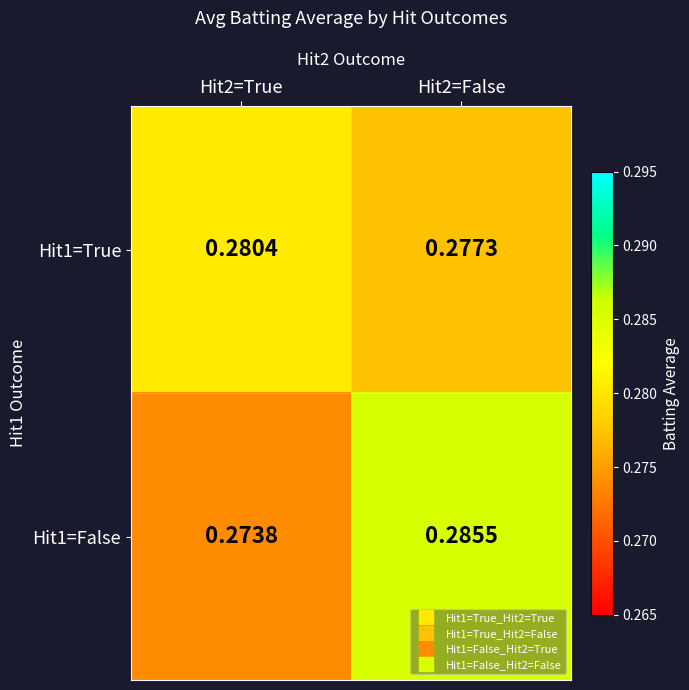

Is the value of Hit1=False at Hit2=True greater than the value of Hit1=True at Hit2=False?

No